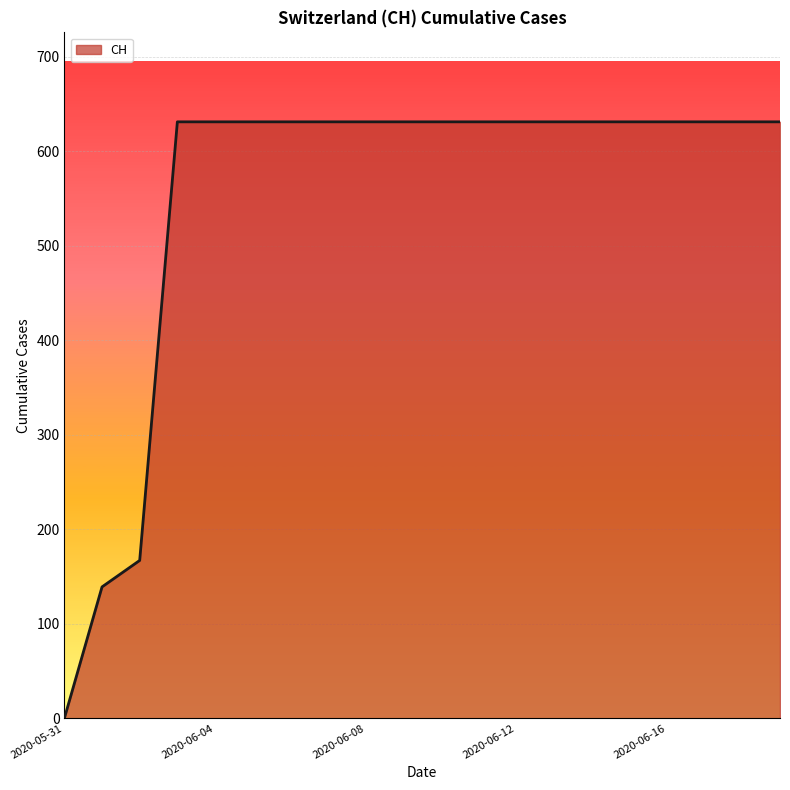

How many values are below 631?

3